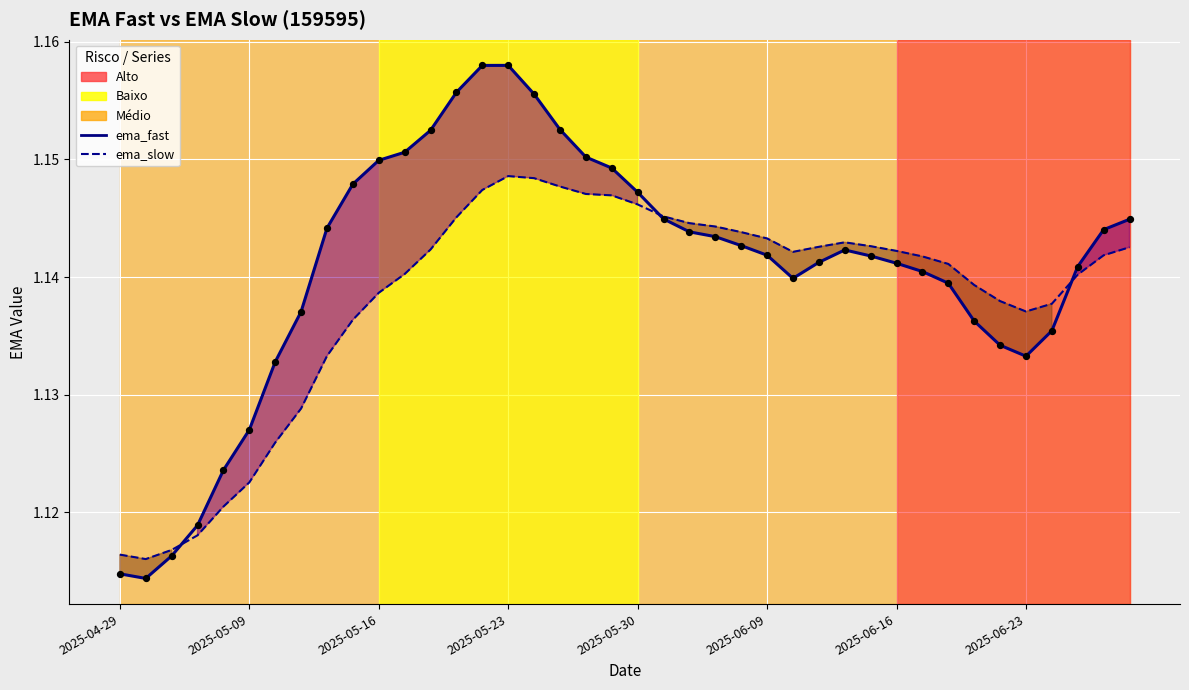

At how many categories does at least one series exceed 1?

40